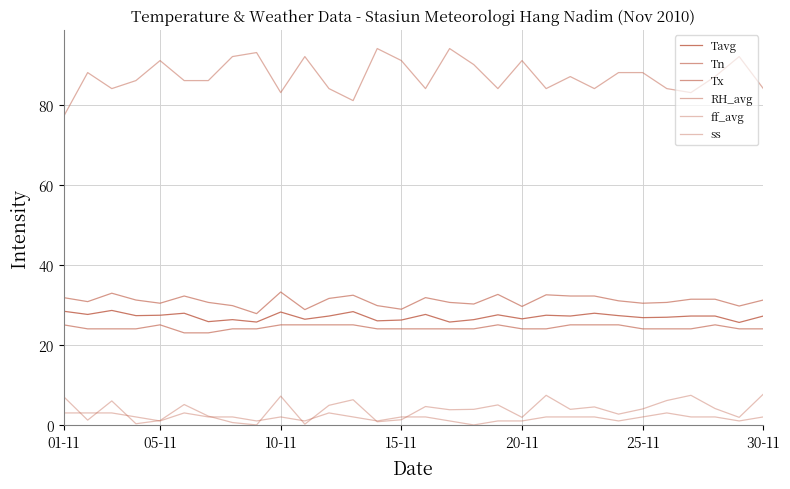

Does the chart display data point markers on the line(s)?

No